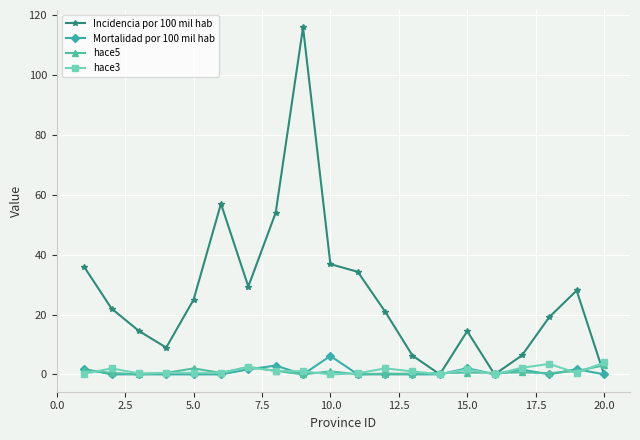

What is the maximum value for hace5?

3.0